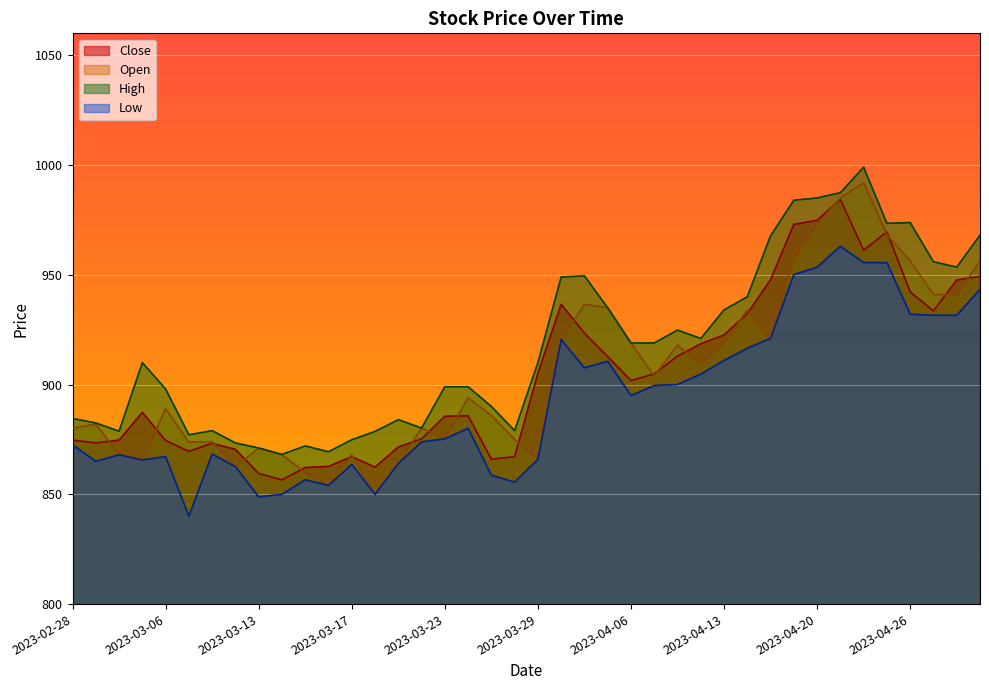

At which category does High reach its first local valley?

2023-03-02